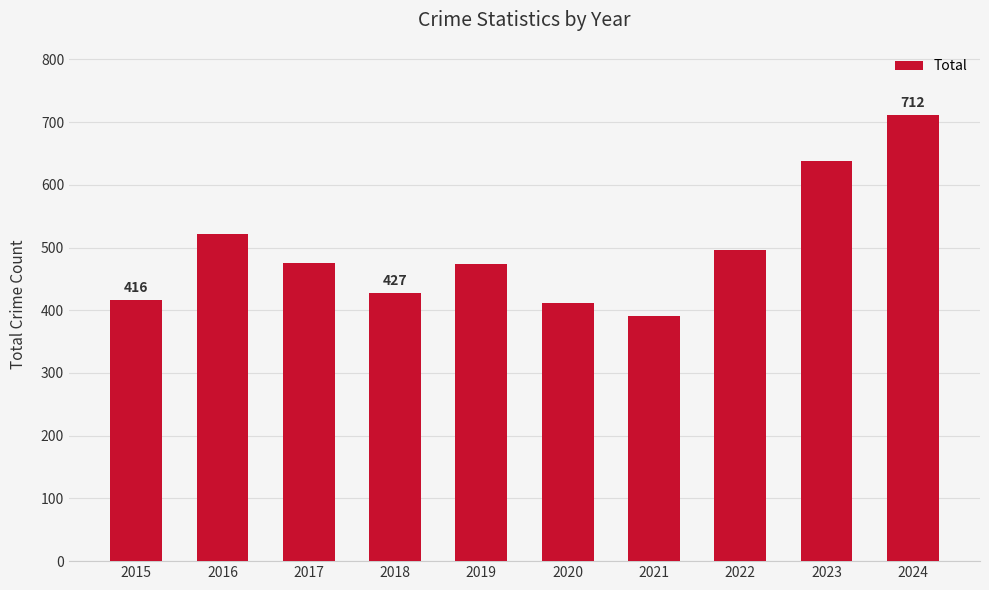

Are the bars horizontal?

No